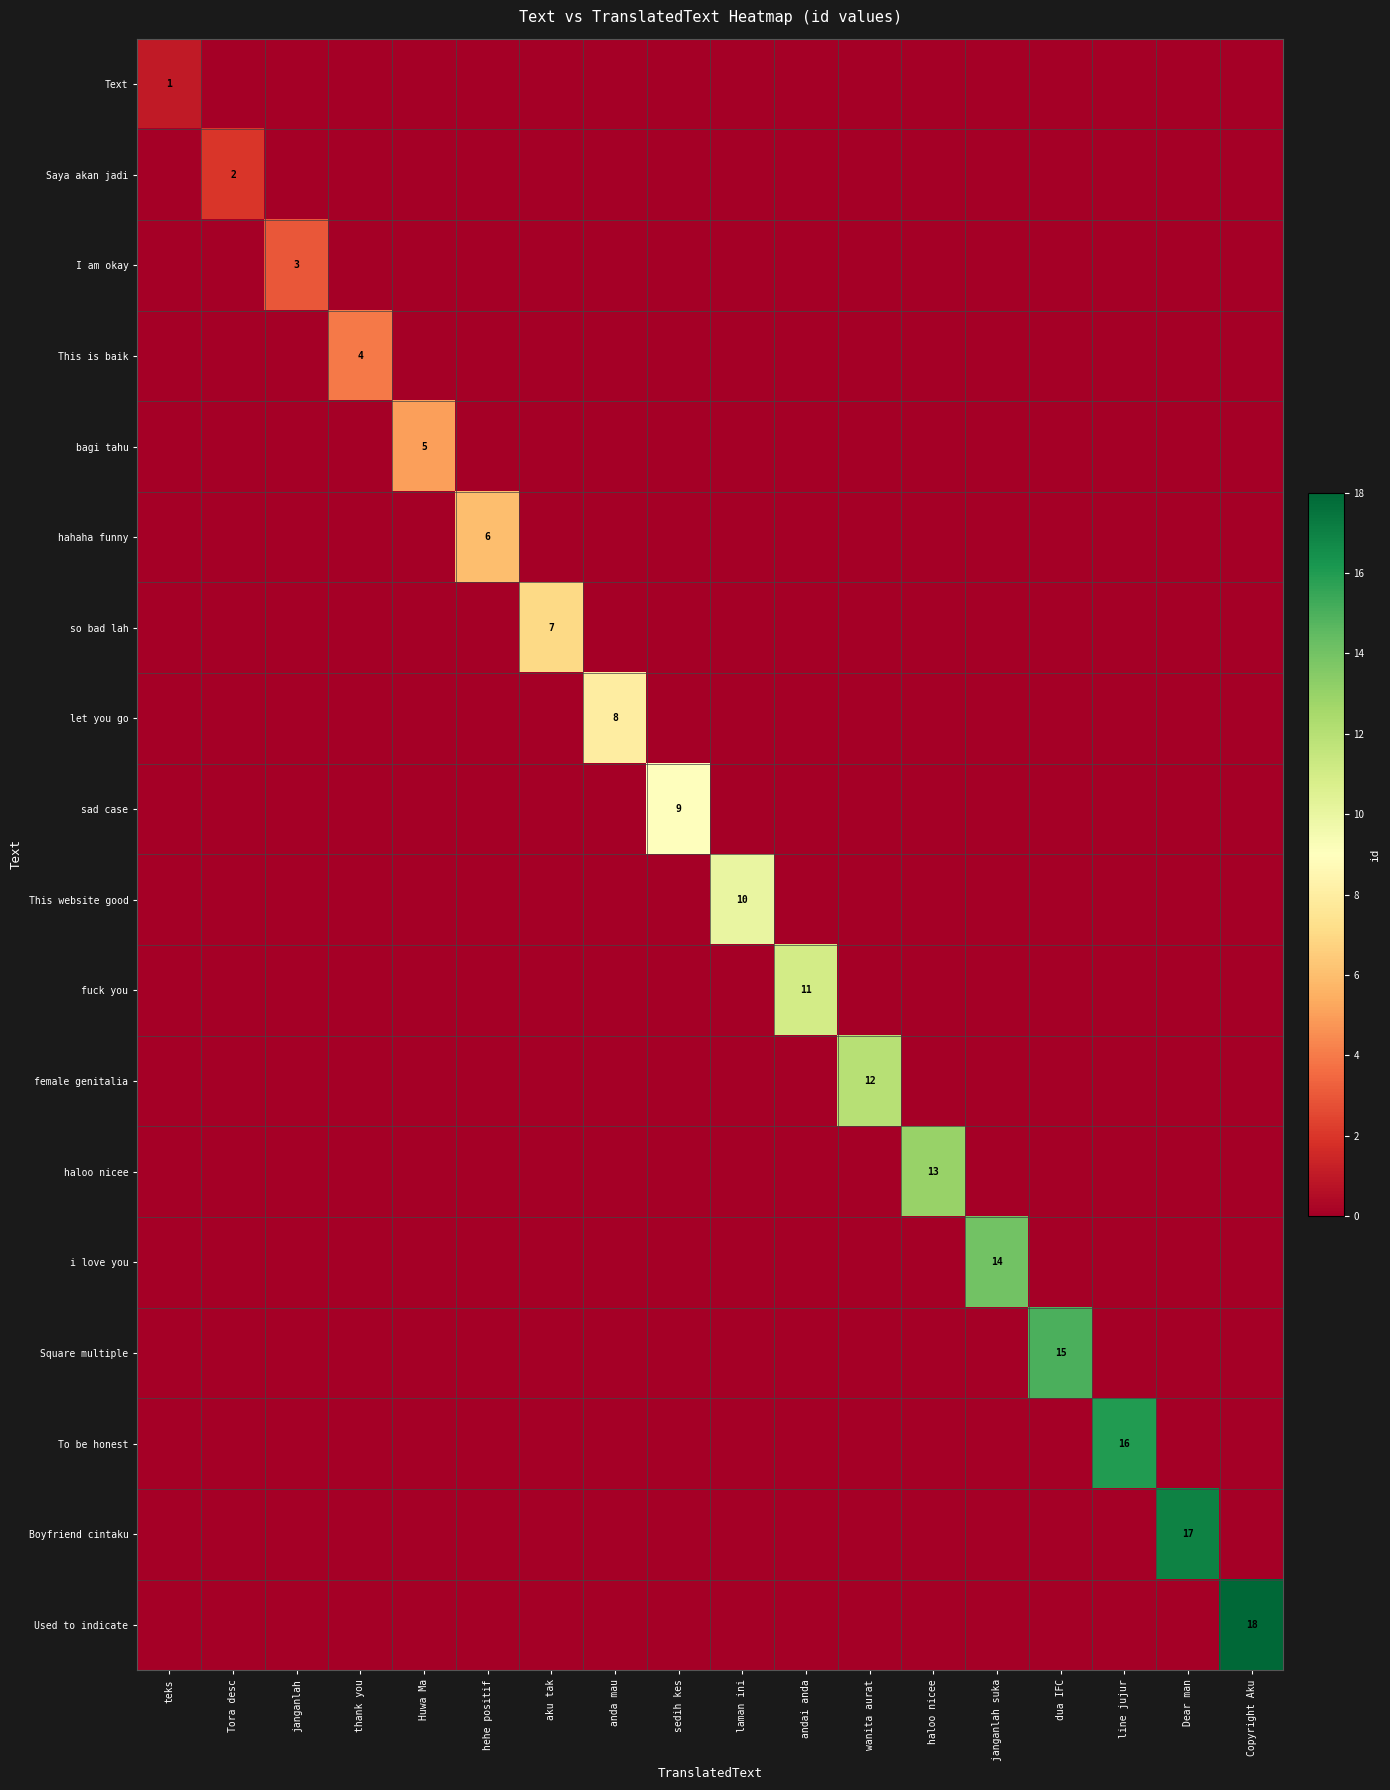

Between teks and laman ini, which series saw the biggest shift?

This website good